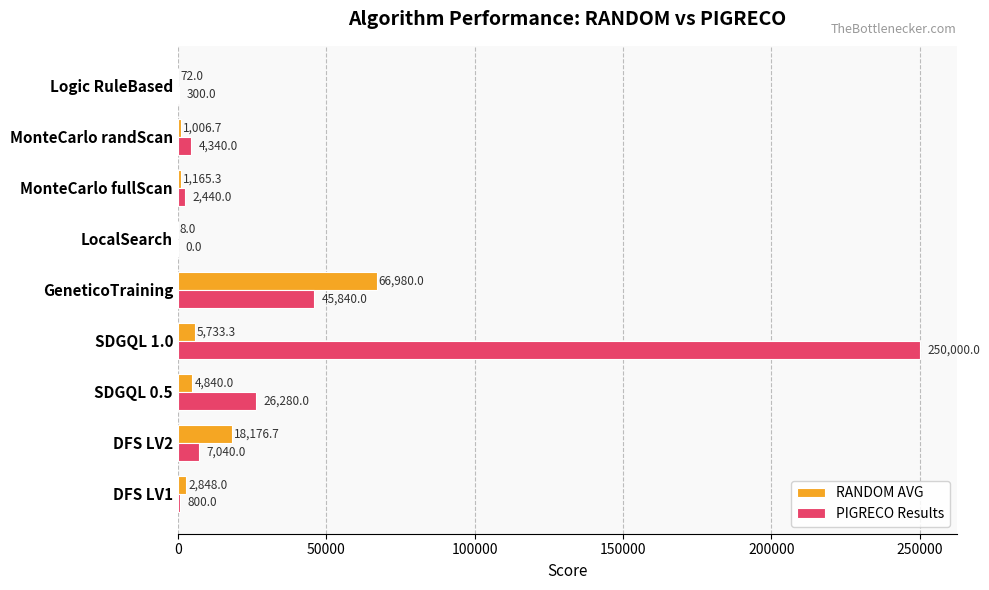

What is the approximate value of PIGRECO Results at SDGQL 1.0?

250000.0